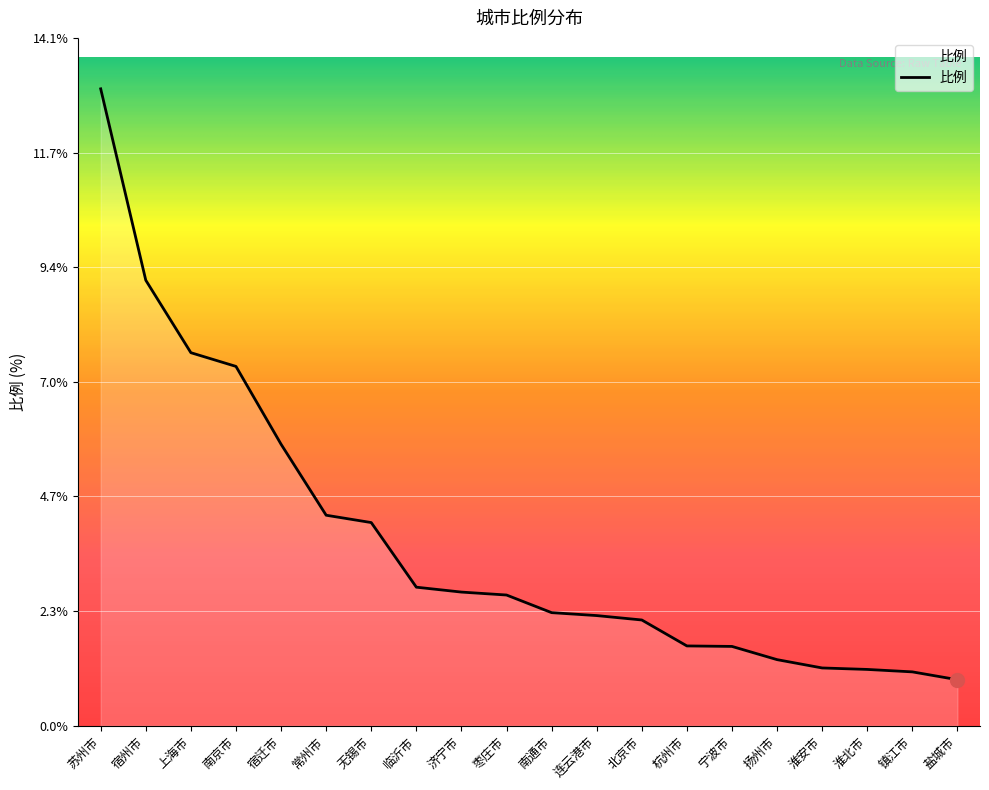

The value at 苏州市 is 6.5. True or false?

False